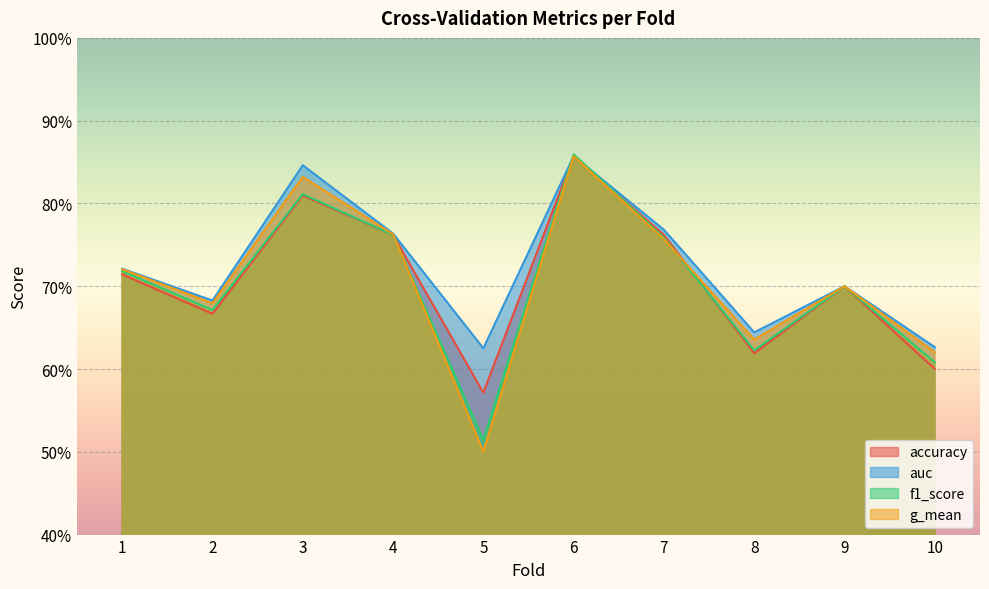

Reading right to left, extract all data points from this chart.

accuracy: 10=0.6	9=0.7	8=0.6	7=0.8	6=0.9	5=0.6	4=0.8	3=0.8	2=0.7	1=0.7
auc: 10=0.6	9=0.7	8=0.6	7=0.8	6=0.9	5=0.6	4=0.8	3=0.8	2=0.7	1=0.7
f1_score: 10=0.6	9=0.7	8=0.6	7=0.8	6=0.9	5=0.5	4=0.8	3=0.8	2=0.7	1=0.7
g_mean: 10=0.6	9=0.7	8=0.6	7=0.8	6=0.9	5=0.5	4=0.8	3=0.8	2=0.7	1=0.7